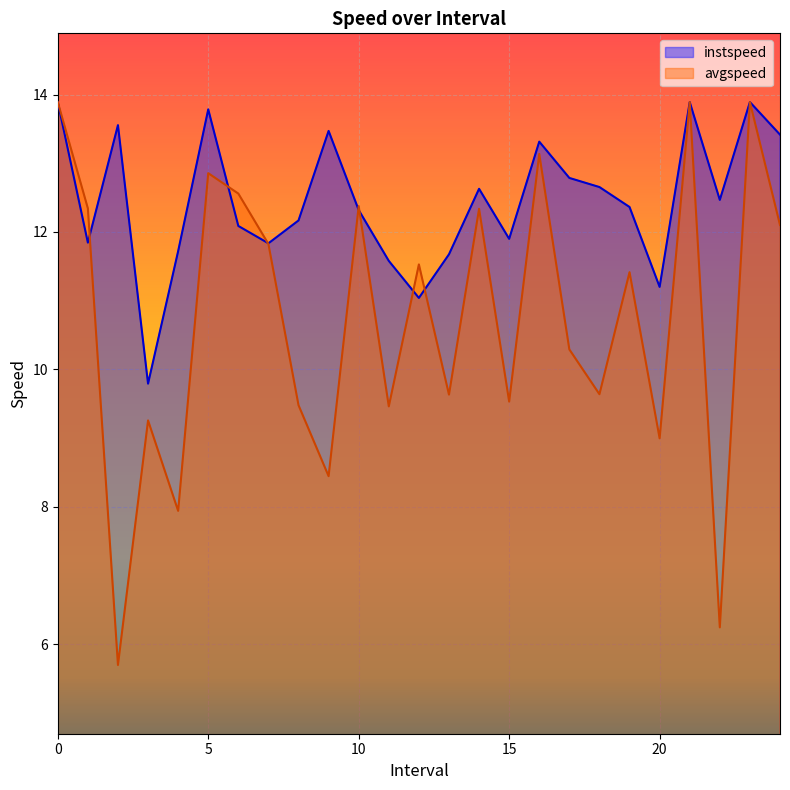

What is the label of the 24th point from the left?

23